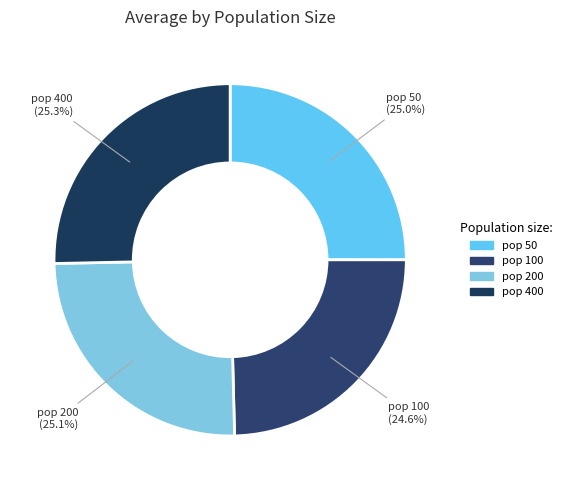

To the nearest percent, what portion does pop 100 represent?

25%